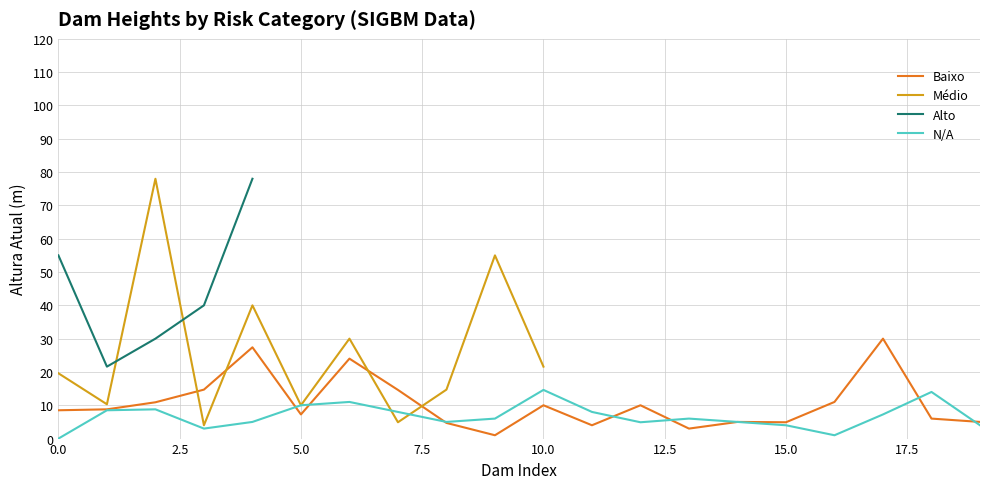

How many categories are shown in the chart?

20